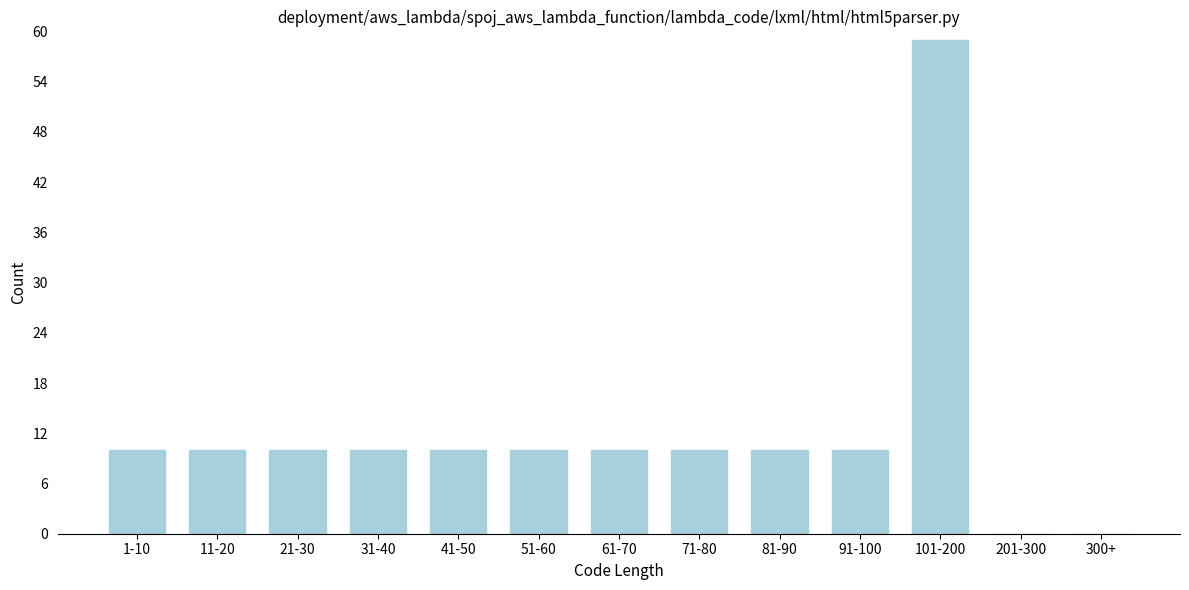

Reading right to left, transcribe all the data shown in this chart.

300+=0	201-300=0	101-200=59	91-100=10	81-90=10	71-80=10	61-70=10	51-60=10	41-50=10	31-40=10	21-30=10	11-20=10	1-10=10